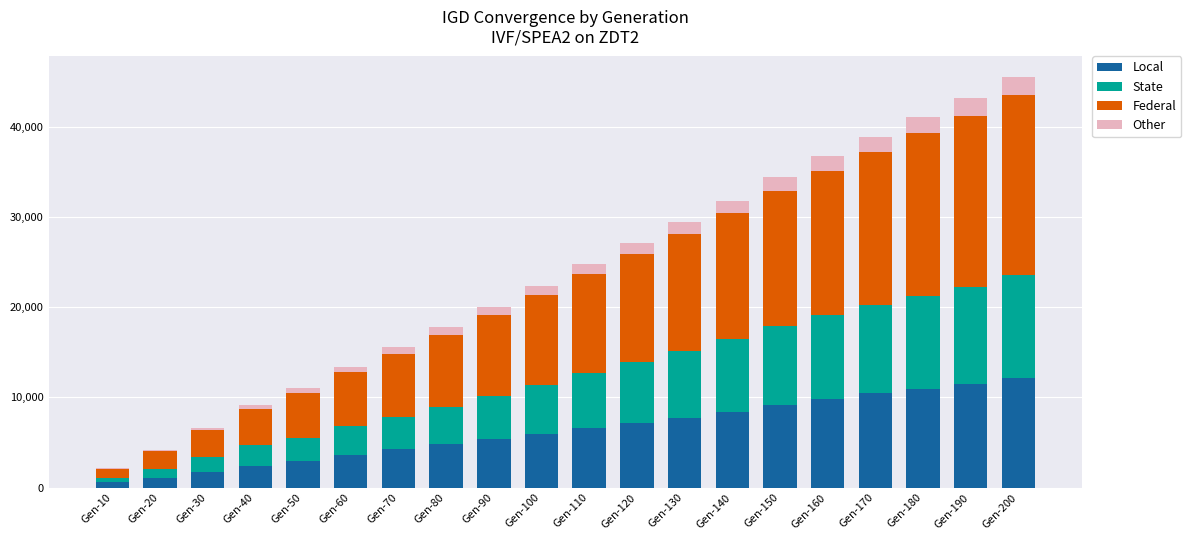

What is the sum of all Local values?

126668